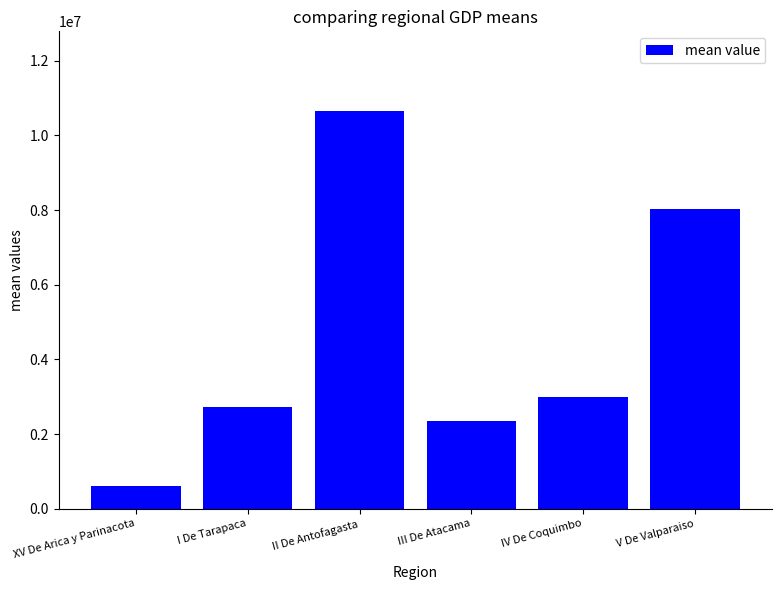

The chart shows a value of 10656872.1 at II De Antofagasta. True or false?

True